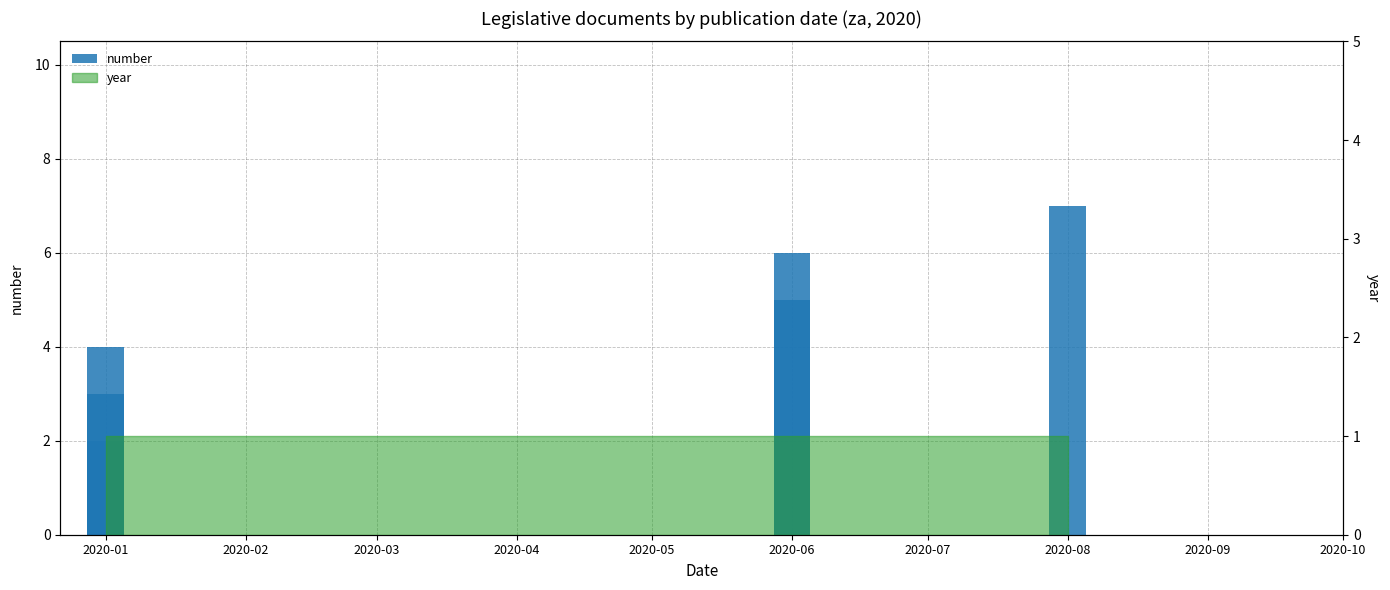

How many bars are there in total?

7